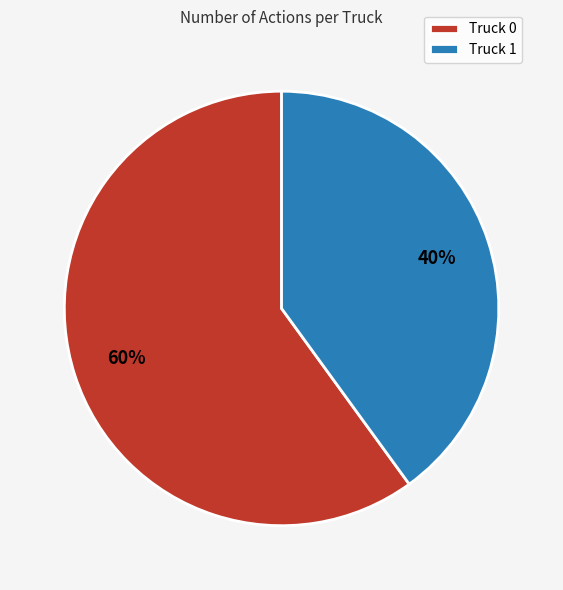

Which slice is the smallest?

Truck 1